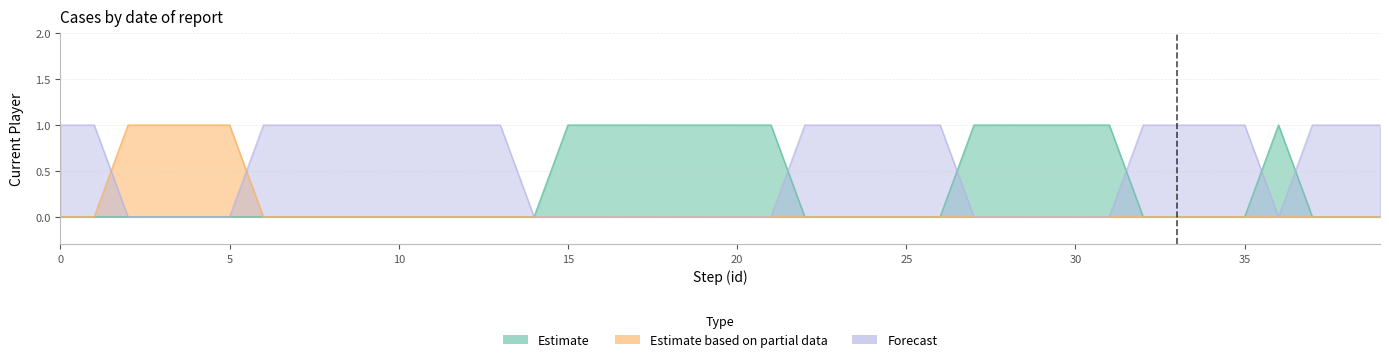

What is the difference between the maximum and second lowest values in the Estimate series?

1